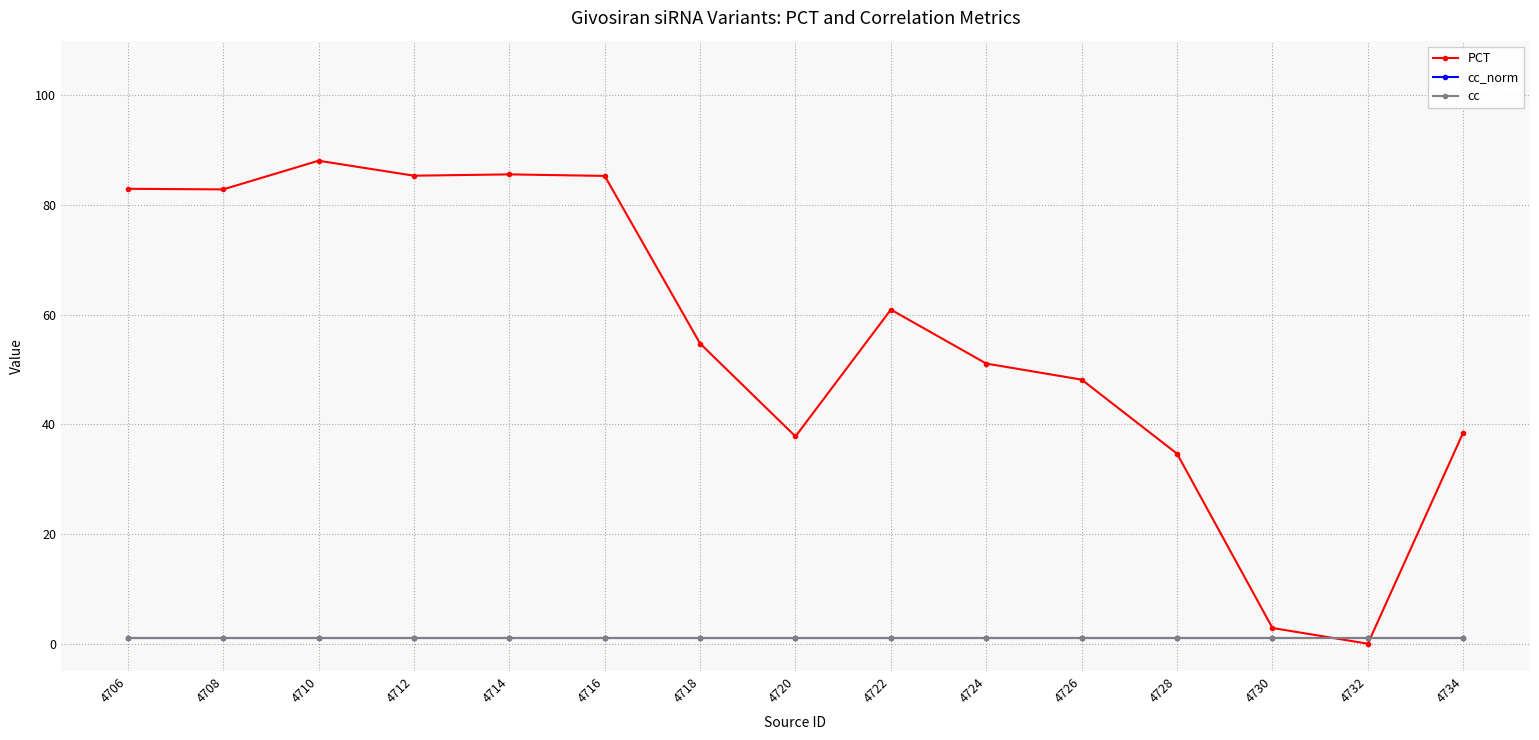

What is the approximate value of cc at 4712?

1.0